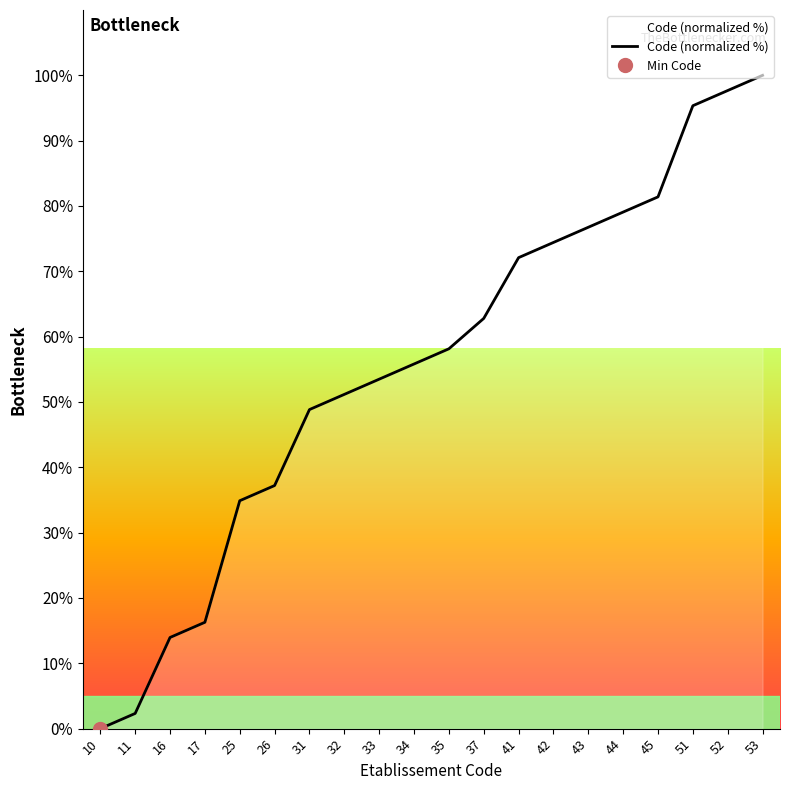

Rank the categories by value from lowest to highest.

10, 11, 16, 17, 25, 26, 31, 32, 33, 34, 35, 37, 41, 42, 43, 44, 45, 51, 52, 53